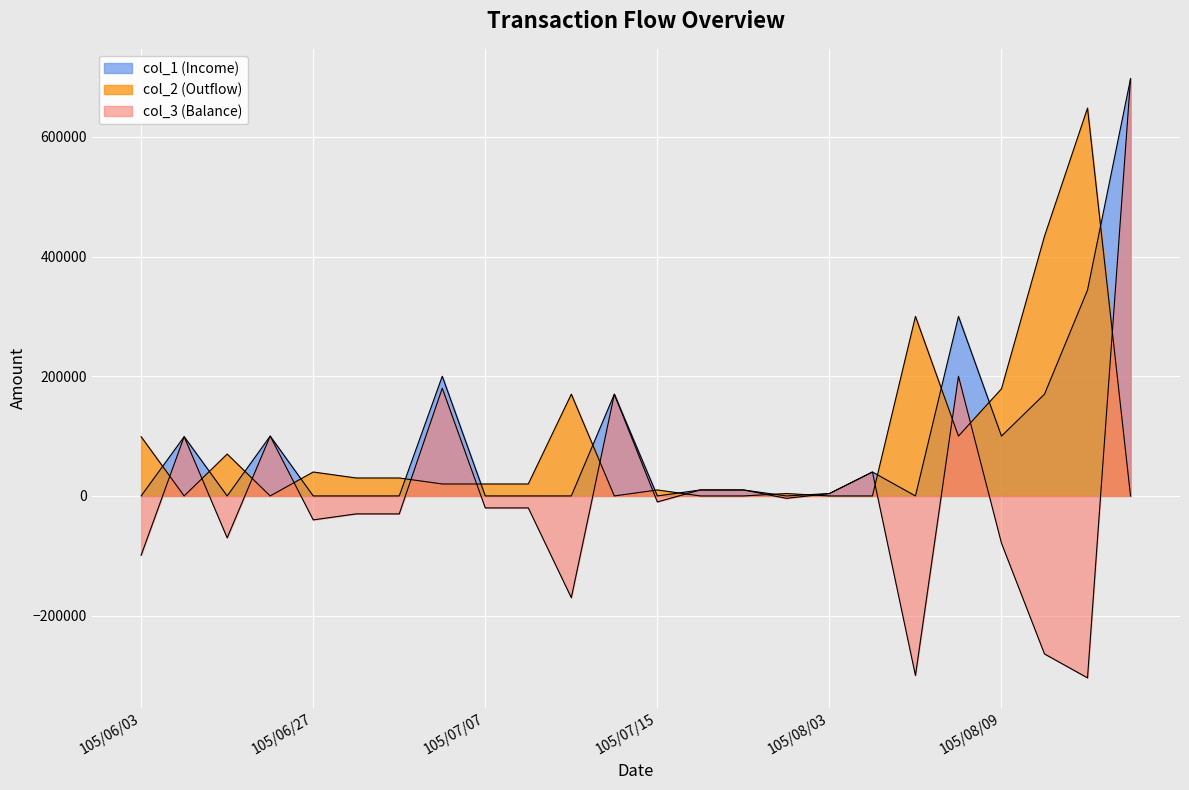

Between which two adjacent categories do col_2 (Outflow) and col_1 (Income) first intersect?

105/06/03 and 105/06/04